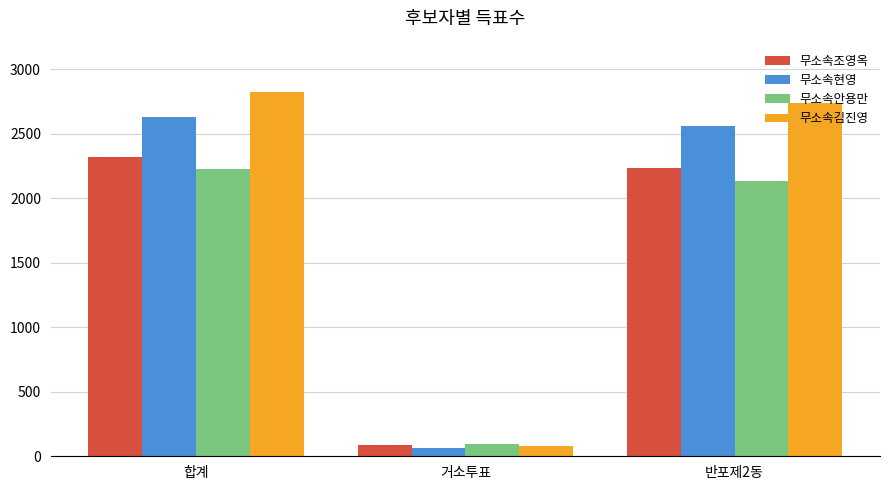

Reading left to right, what are all the values shown in this chart?

무소속조영옥: 합계=2321	거소투표=86	반포제2동=2232
무소속현영: 합계=2627	거소투표=65	반포제2동=2557
무소속안용만: 합계=2226	거소투표=95	반포제2동=2130
무소속김진영: 합계=2823	거소투표=82	반포제2동=2740